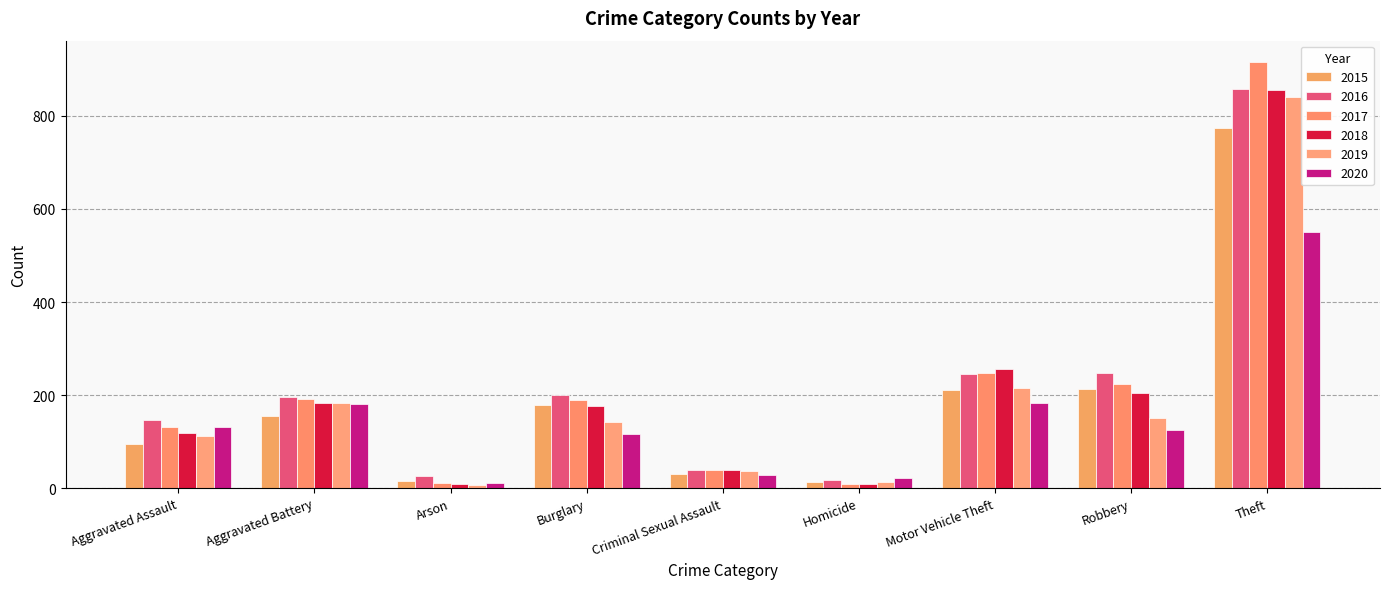

Reading left to right, list all the values displayed in this chart.

2015: Aggravated Assault=95	Aggravated Battery=154	Arson=15	Burglary=178	Criminal Sexual Assault=31	Homicide=13	Motor Vehicle Theft=211	Robbery=212	Theft=774
2016: Aggravated Assault=146	Aggravated Battery=196	Arson=25	Burglary=201	Criminal Sexual Assault=39	Homicide=18	Motor Vehicle Theft=245	Robbery=247	Theft=858
2017: Aggravated Assault=131	Aggravated Battery=191	Arson=12	Burglary=189	Criminal Sexual Assault=39	Homicide=8	Motor Vehicle Theft=247	Robbery=224	Theft=916
2018: Aggravated Assault=119	Aggravated Battery=183	Arson=8	Burglary=176	Criminal Sexual Assault=38	Homicide=8	Motor Vehicle Theft=256	Robbery=204	Theft=856
2019: Aggravated Assault=113	Aggravated Battery=182	Arson=6	Burglary=143	Criminal Sexual Assault=37	Homicide=14	Motor Vehicle Theft=216	Robbery=150	Theft=841
2020: Aggravated Assault=131	Aggravated Battery=180	Arson=12	Burglary=116	Criminal Sexual Assault=28	Homicide=22	Motor Vehicle Theft=184	Robbery=124	Theft=551